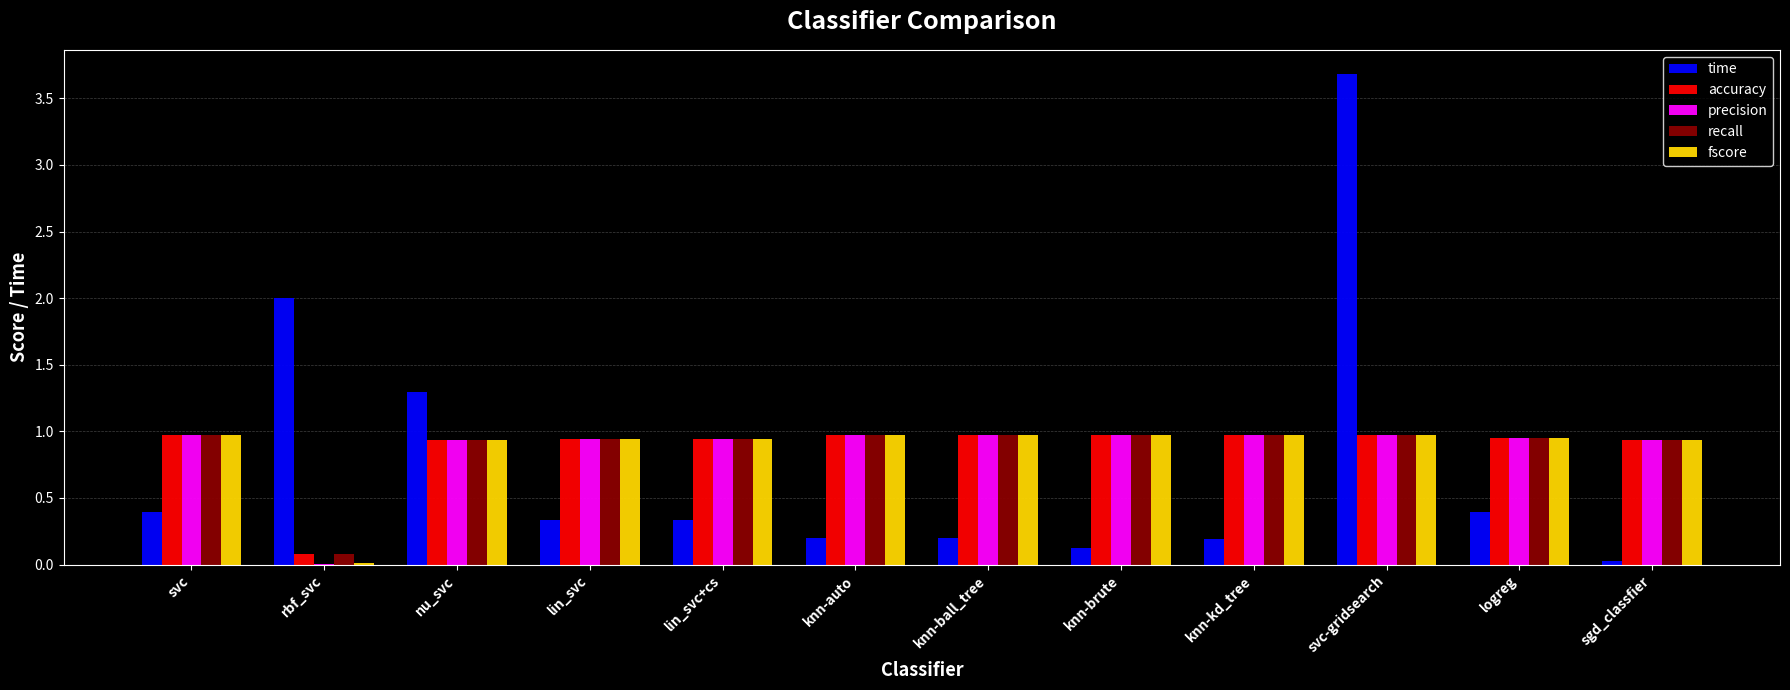

What is the sum of all accuracy values?

10.6